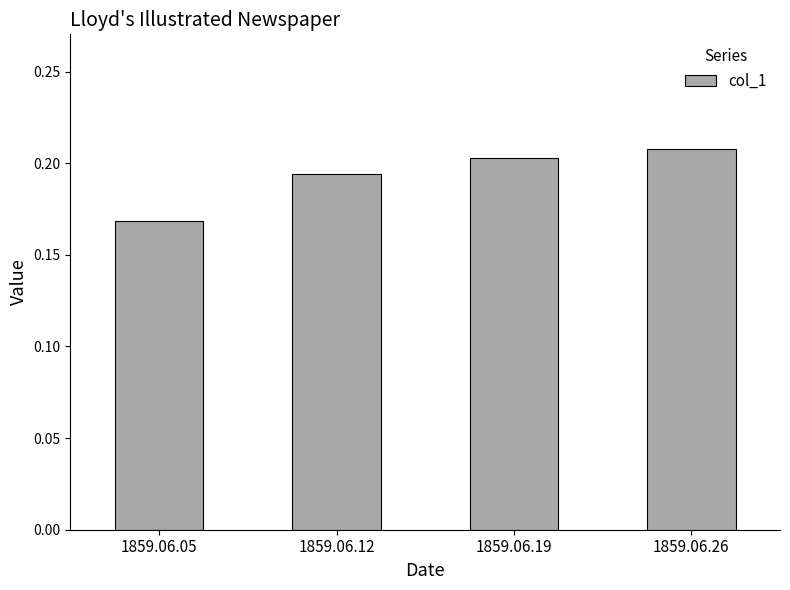

The chart shows a value of 0.0 at 1859.06.19. True or false?

False